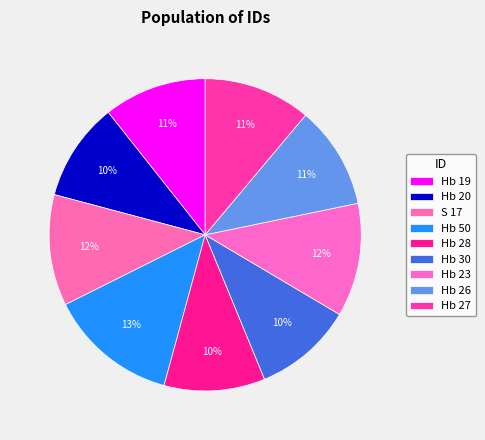

Approximately how many times larger is the value at Hb 30 compared to Hb 50?

0.8